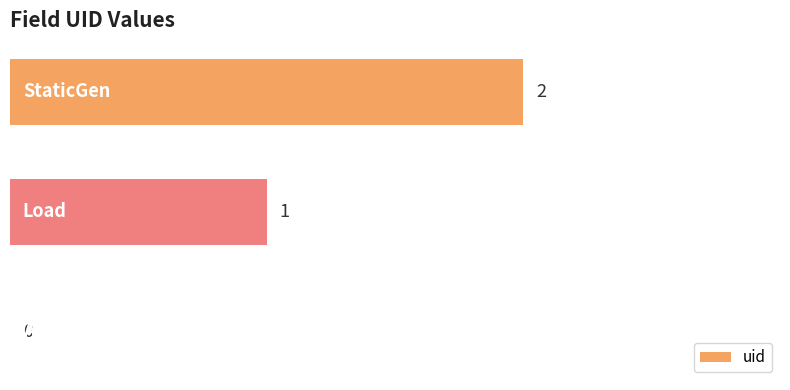

What is the sum of all values?

3